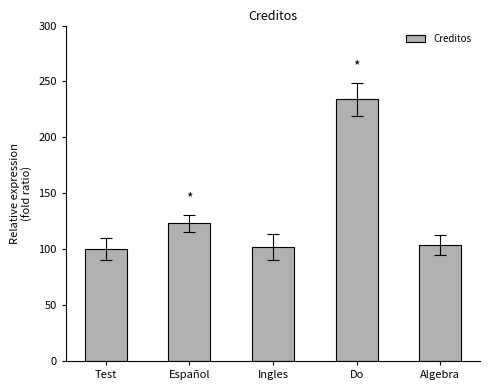

What is the ratio of the value at Test to the value at Ingles?

1.0